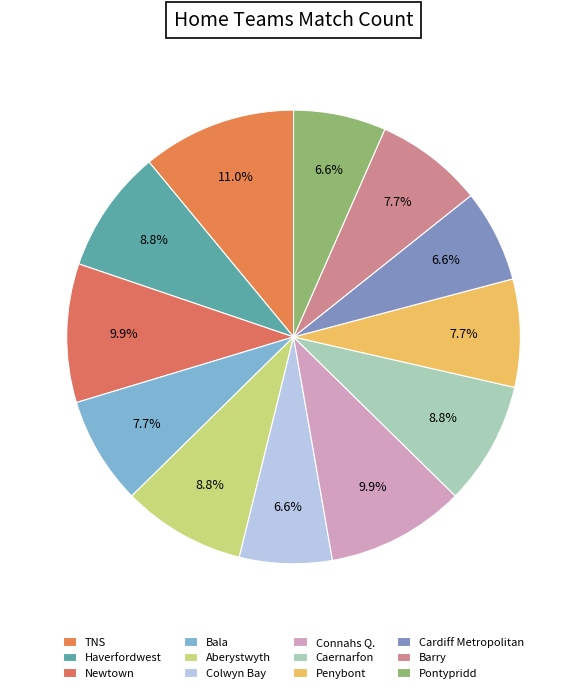

How many segments does this pie chart have?

12